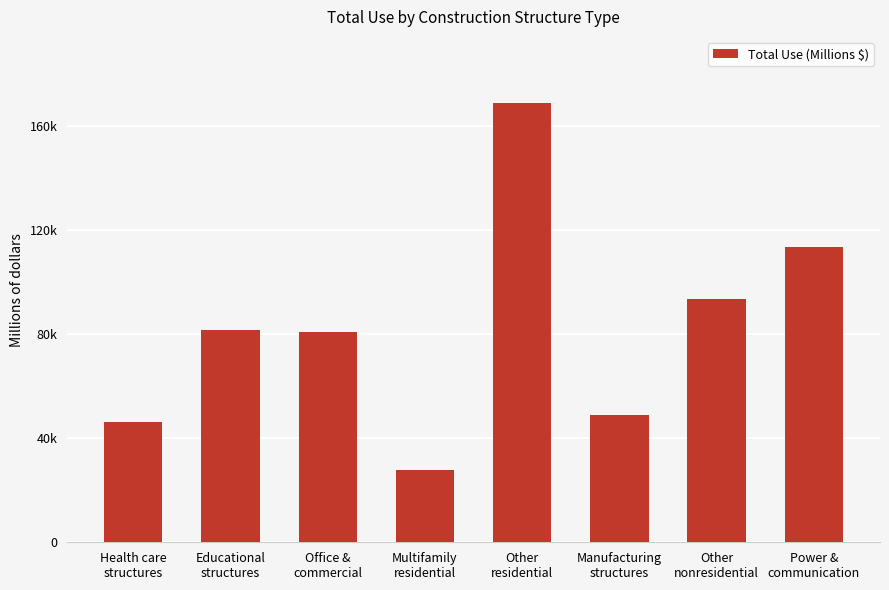

Are the bars horizontal?

No